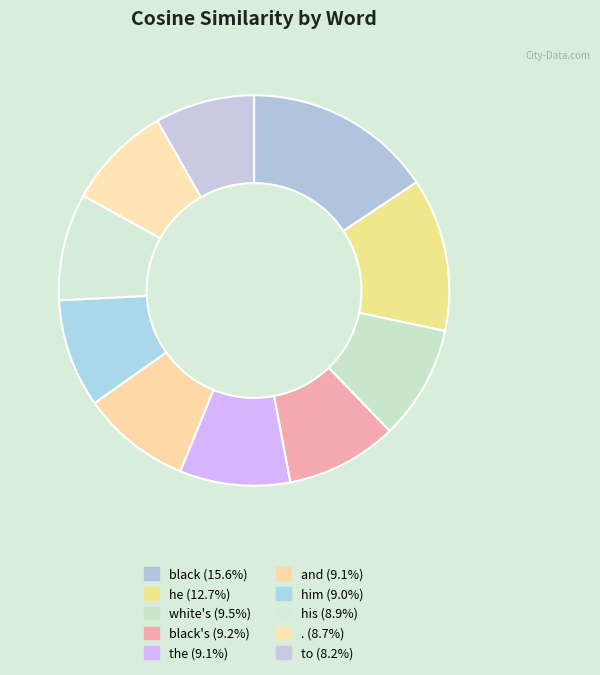

Which slice is the largest?

black